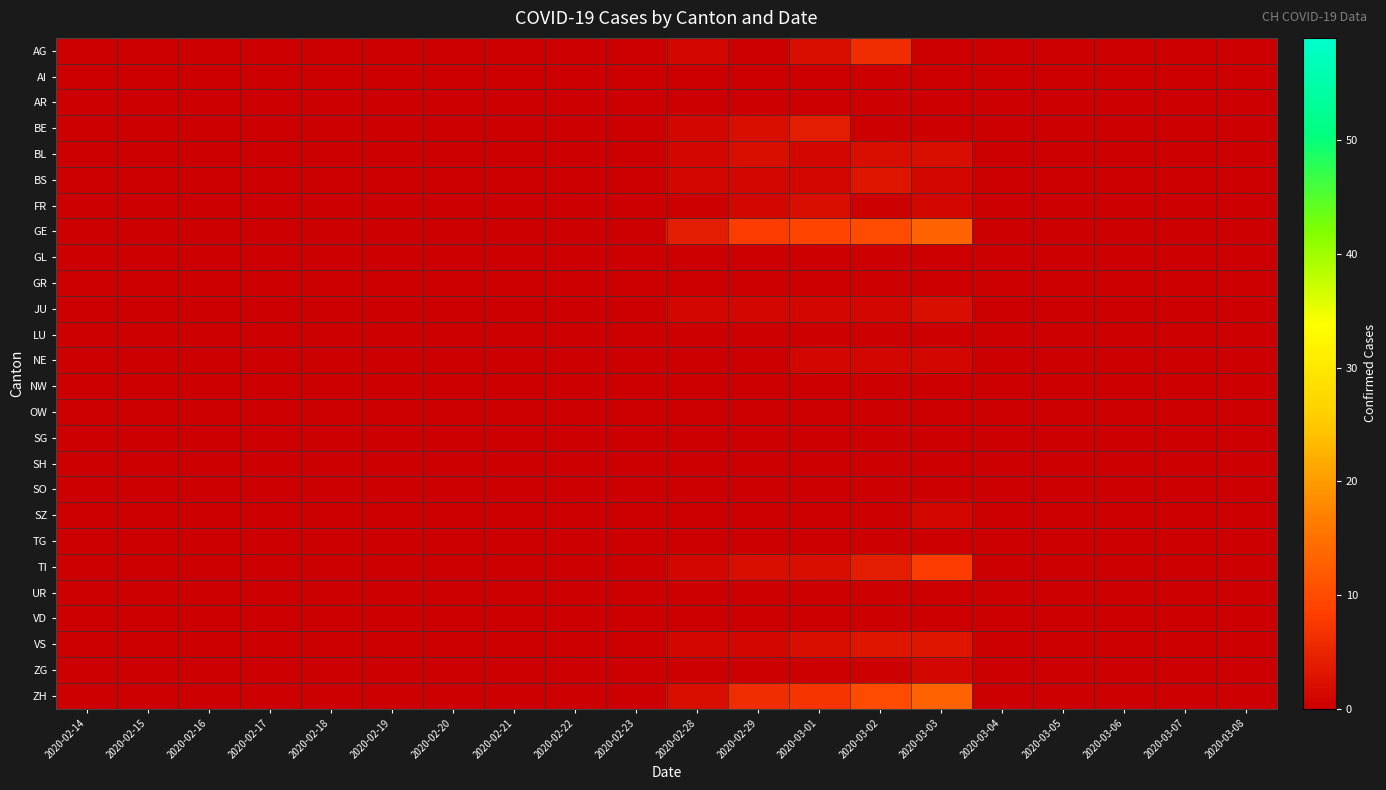

At how many categories does at least one series exceed 0?

5